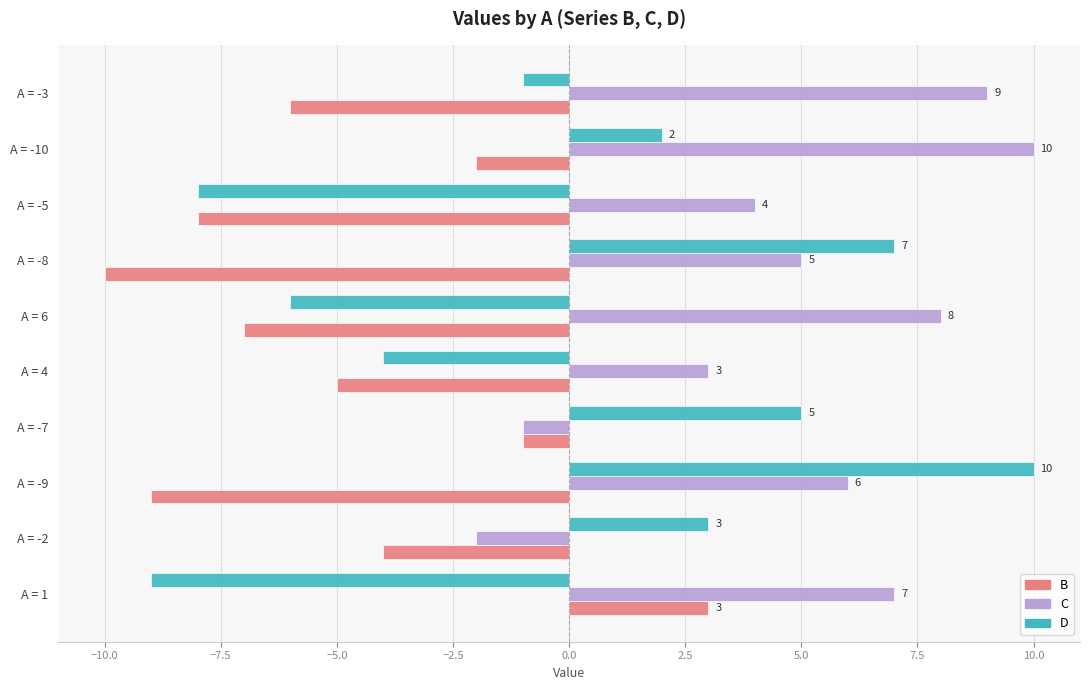

The C series shows 9 at A = -3. True or false?

True